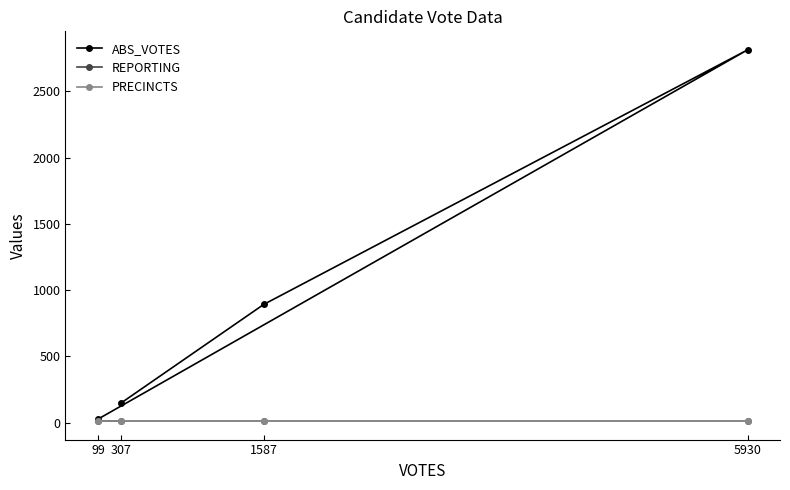

Which has a higher value, 1587 or 99?

1587